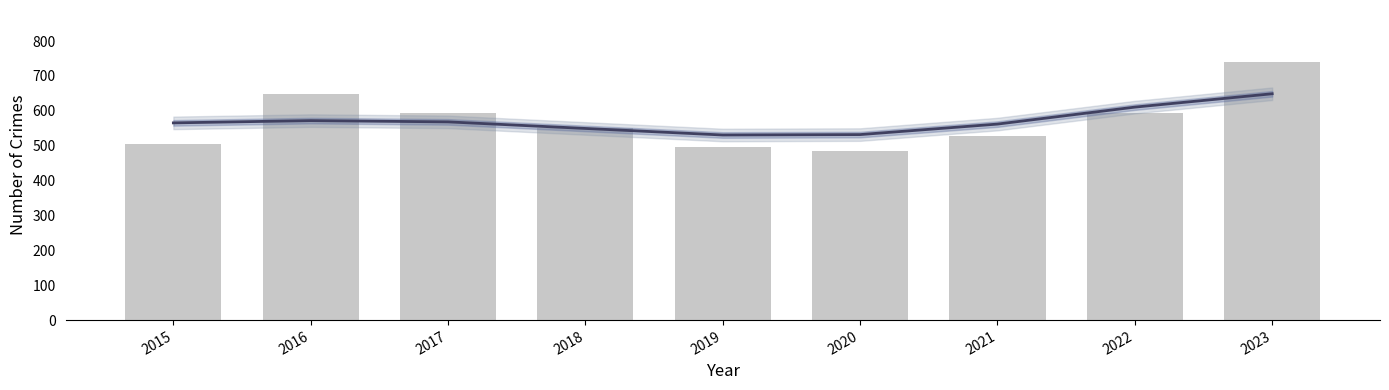

Reading left to right, extract all data points from this chart.

Smoothed trend: 565.5	572.0	568.4	549.5	530.8	531.9	562.1	610.7	649.0
Total crimes: 505.0	647.0	593.0	552.0	496.0	485.0	527.0	594.0	741.0